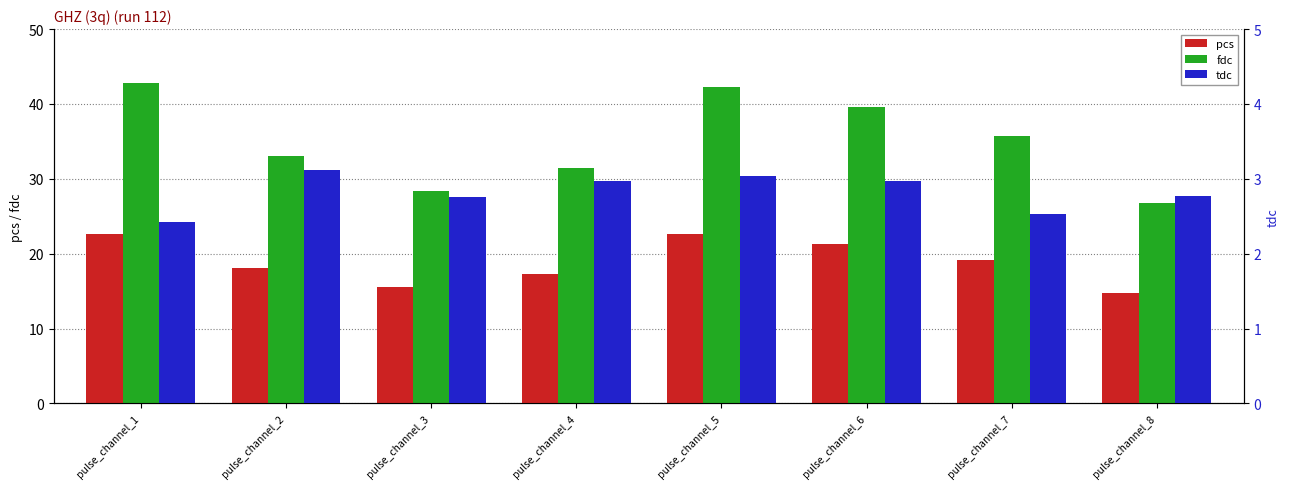

Reading left to right, transcribe all the data shown in this chart.

pcs: pulse_channel_1=22.6	pulse_channel_2=18.1	pulse_channel_3=15.5	pulse_channel_4=17.2	pulse_channel_5=22.7	pulse_channel_6=21.3	pulse_channel_7=19.1	pulse_channel_8=14.8
fdc: pulse_channel_1=42.8	pulse_channel_2=33.1	pulse_channel_3=28.3	pulse_channel_4=31.5	pulse_channel_5=42.3	pulse_channel_6=39.6	pulse_channel_7=35.7	pulse_channel_8=26.8
tdc: pulse_channel_1=2.4	pulse_channel_2=3.1	pulse_channel_3=2.8	pulse_channel_4=3.0	pulse_channel_5=3.0	pulse_channel_6=3.0	pulse_channel_7=2.5	pulse_channel_8=2.8